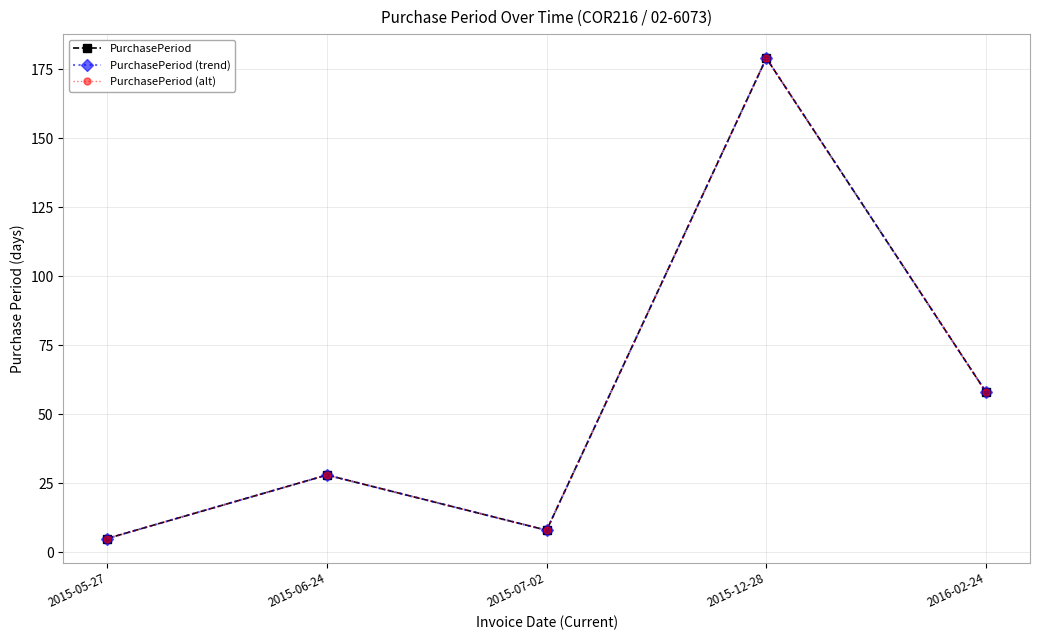

Does the chart have visible grid lines?

Yes